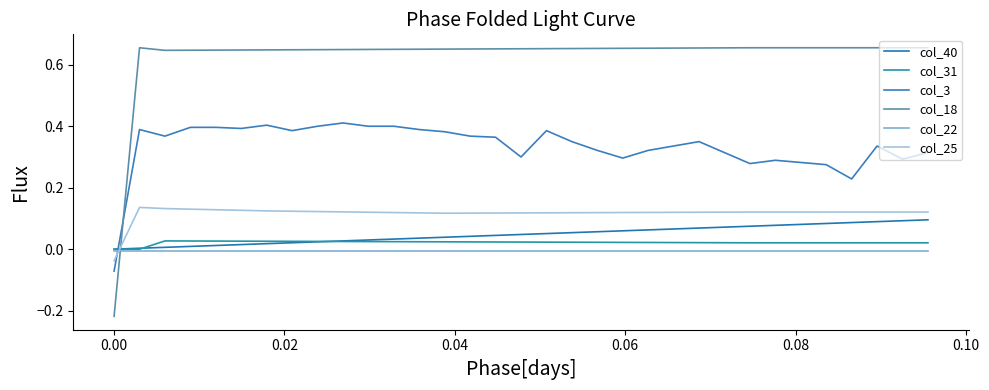

Which series has the largest total across all categories?

col_18